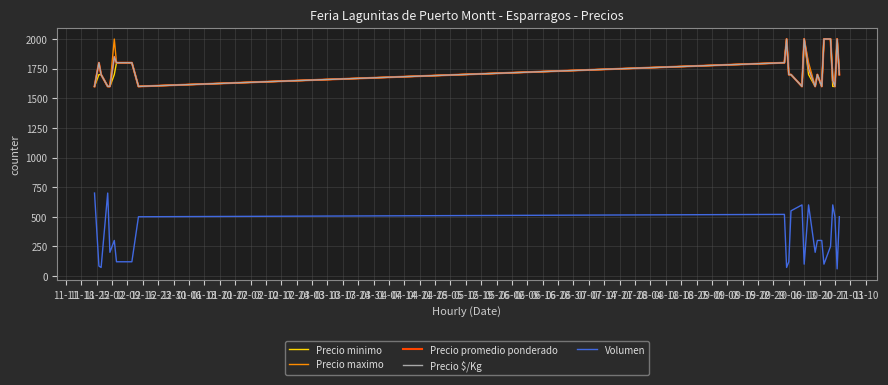

Is this an area chart (filled region under the line)?

No